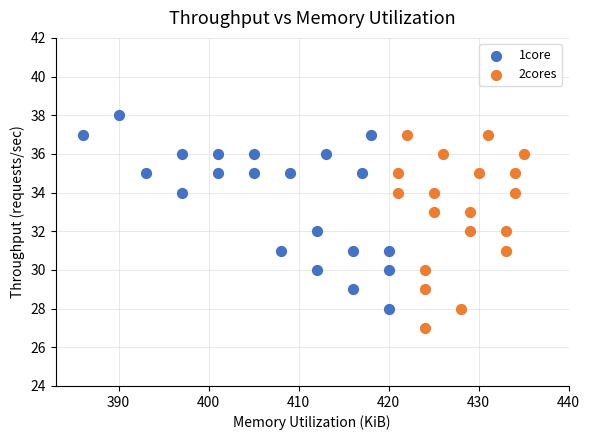

Which series reaches the maximum Y coordinate?

1core